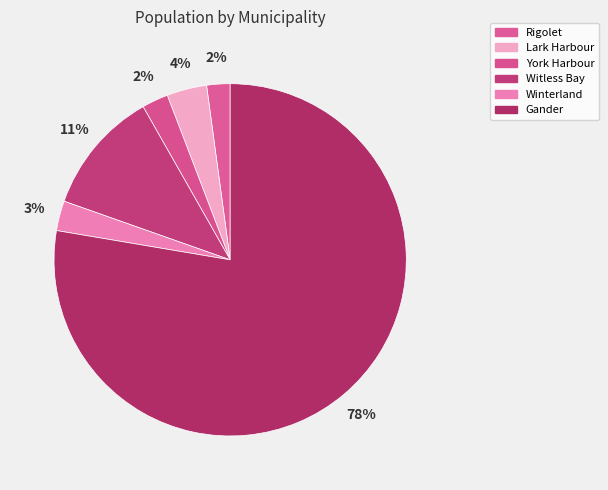

Rank the categories by value from highest to lowest.

Gander, Witless Bay, Lark Harbour, Winterland, York Harbour, Rigolet